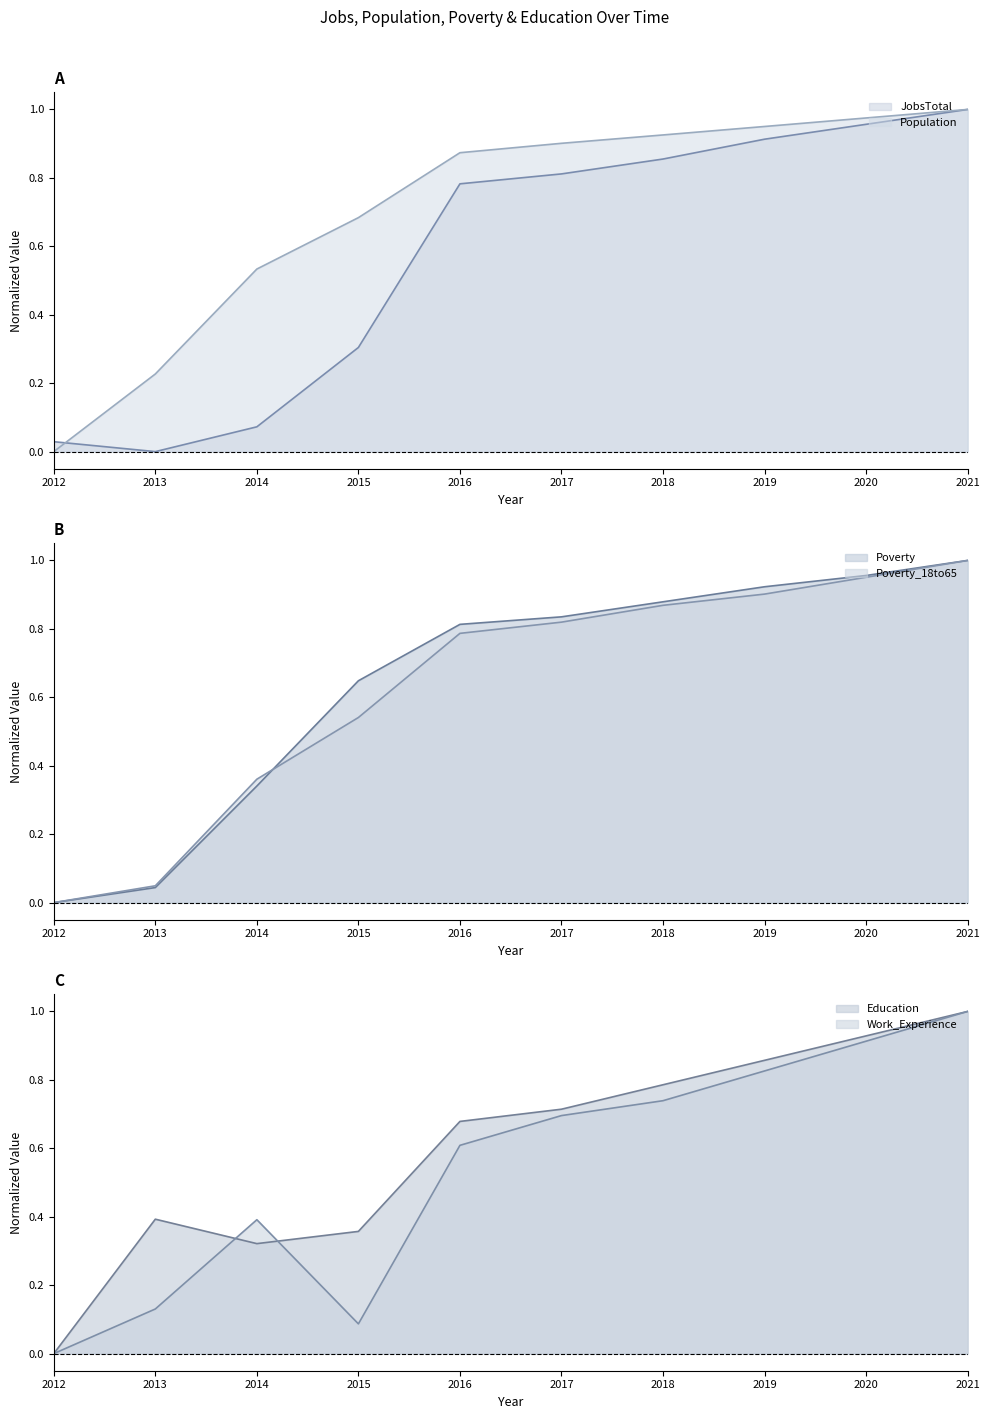

At which category does JobsTotal reach its first local valley?

2013